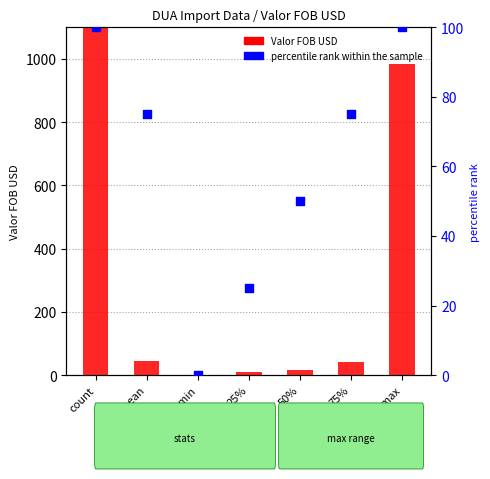

At how many categories does at least one series exceed 132008?

1